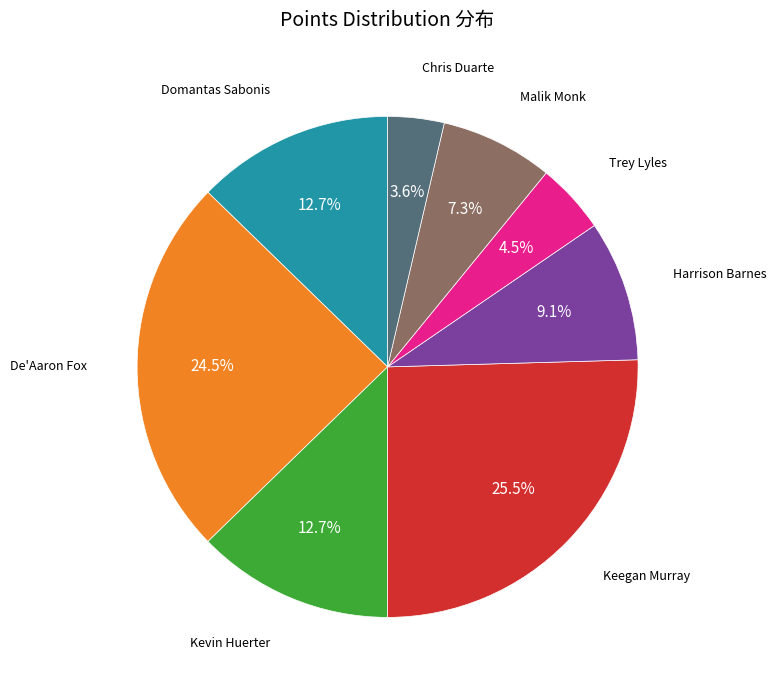

Does any single category account for the majority?

No